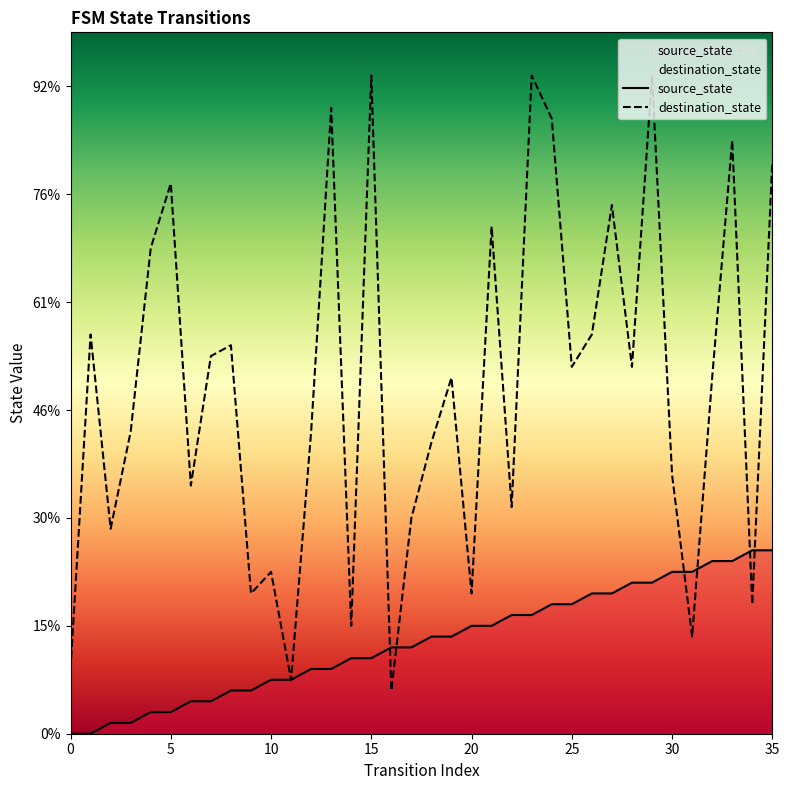

Between 24 and 26, which is larger?

26